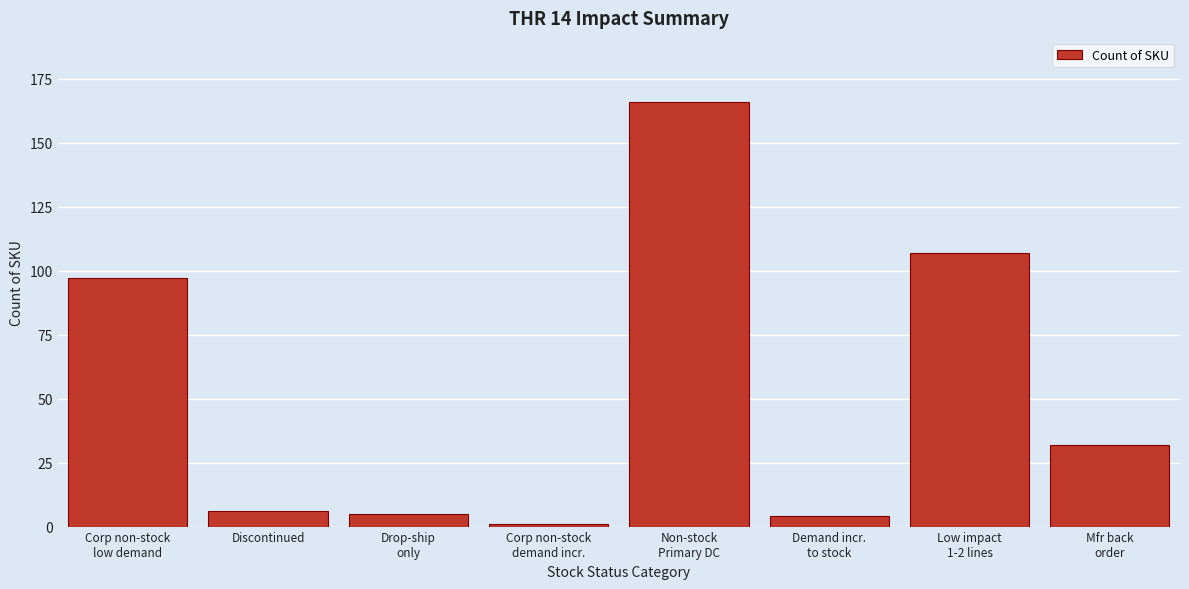

Reading right to left, transcribe all the data shown in this chart.

32	107	4	166	1	5	6	97